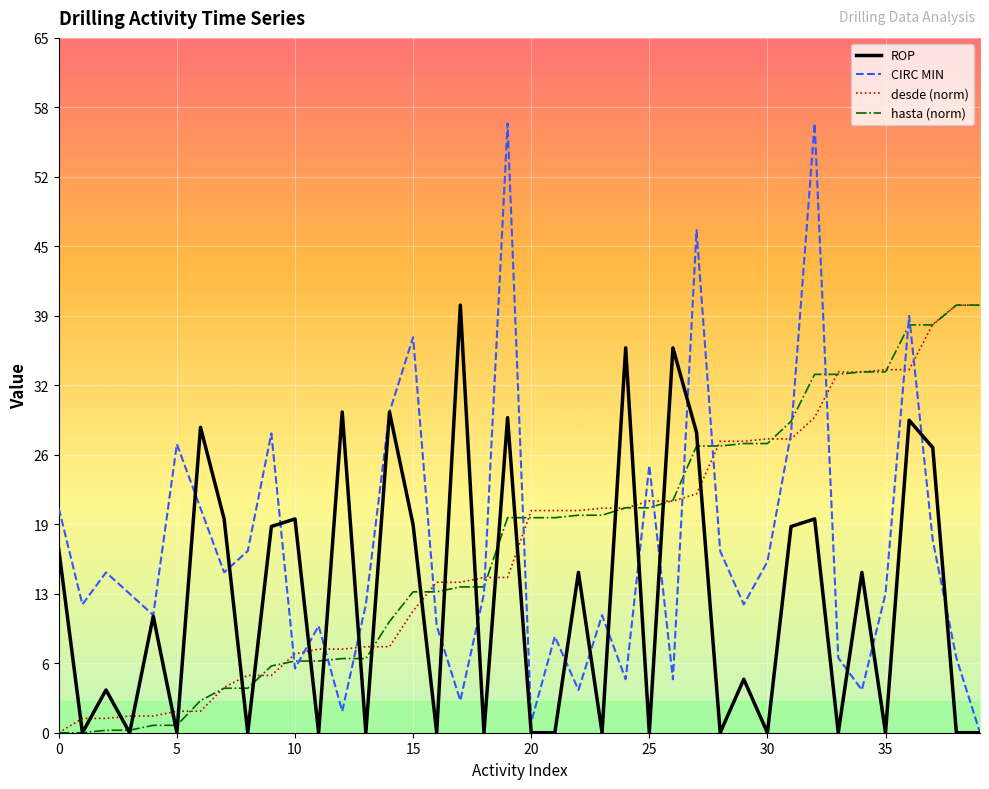

What is the greatest value displayed?

57.0